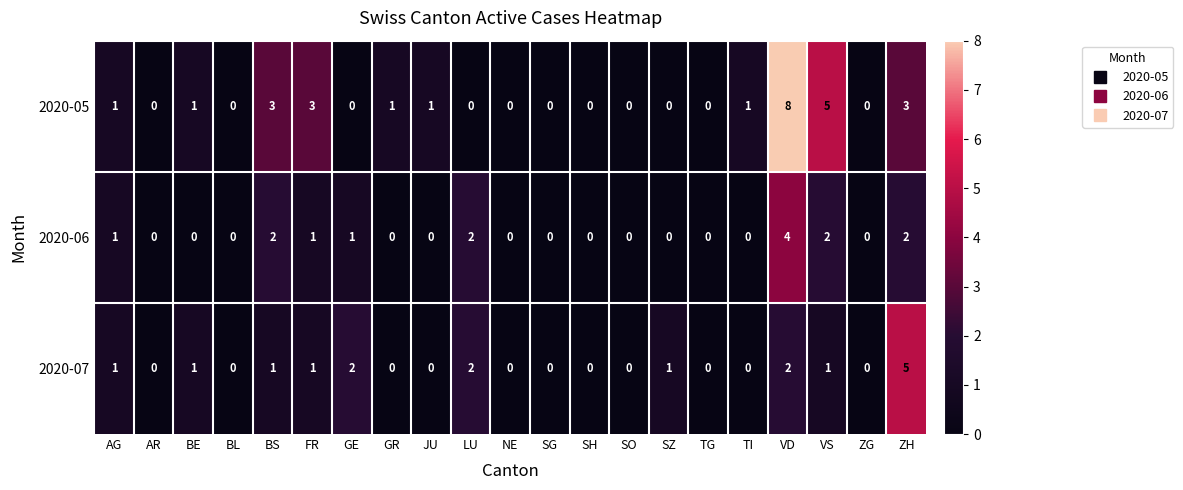

What is the difference between the maximum and minimum values in the 2020-06 series?

4